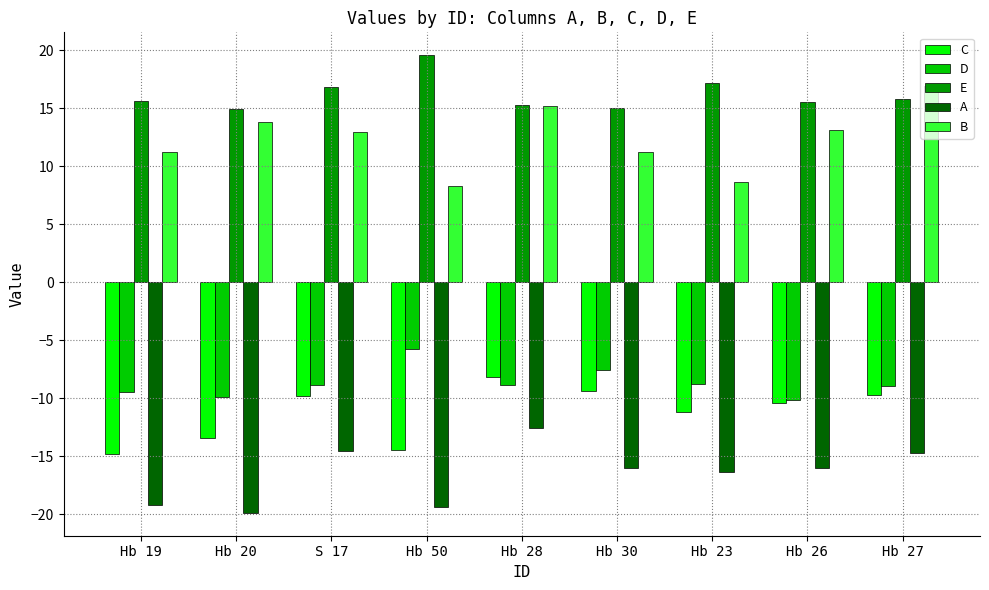

What value does the A series have at Hb 28?

-12.5